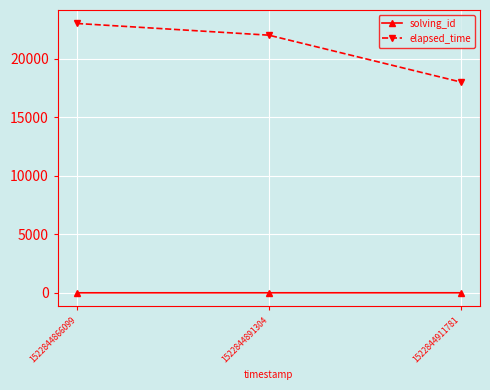

Is it true that elapsed_time equals 23000 at 1522844866099?

True